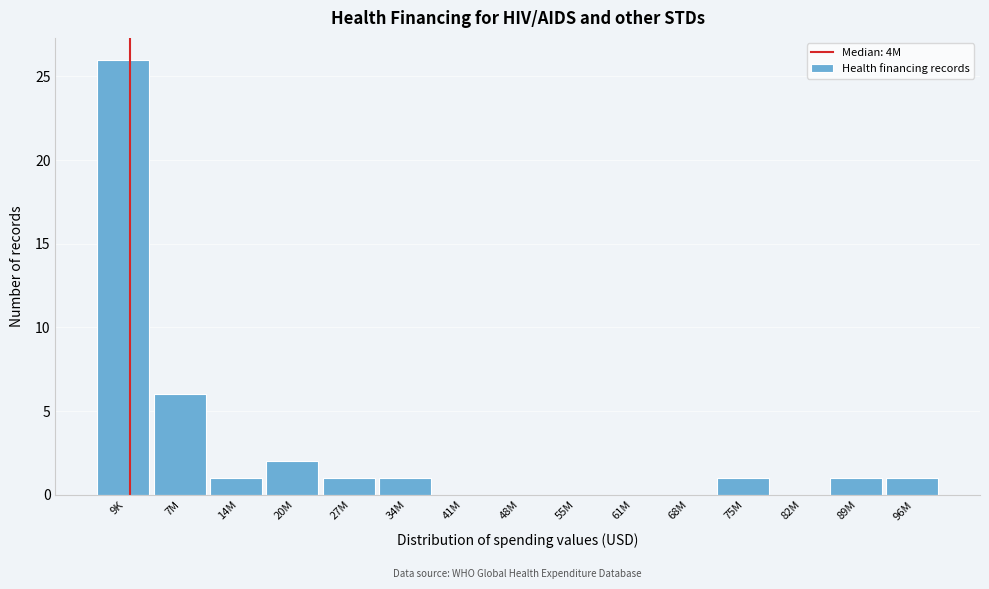

Reading left to right, transcribe all the data shown in this chart.

9K=26	7M=6	14M=1	20M=2	27M=1	34M=1	41M=0	48M=0	55M=0	61M=0	68M=0	75M=1	82M=0	89M=1	96M=1